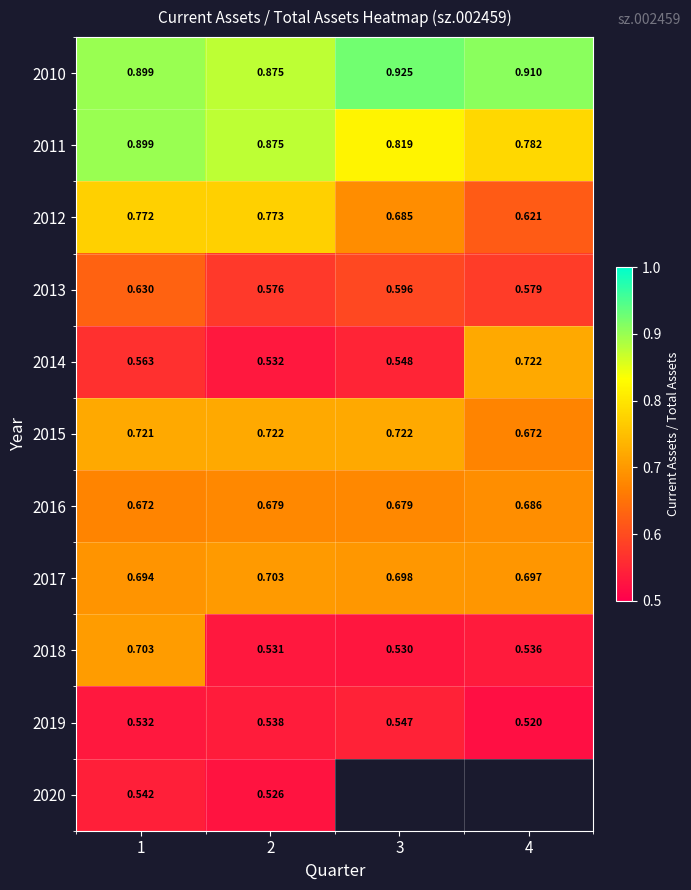

At how many categories does at least one series exceed 0?

4